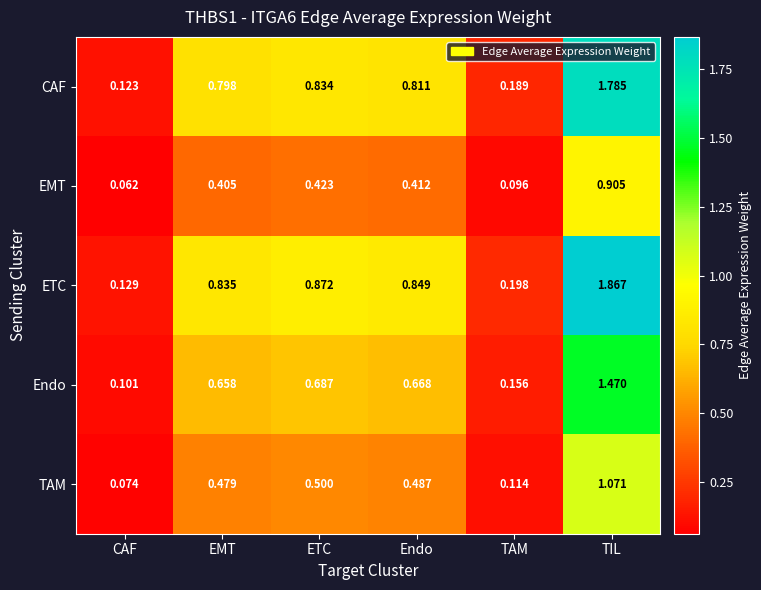

At which label is EMT closest to 0?

CAF